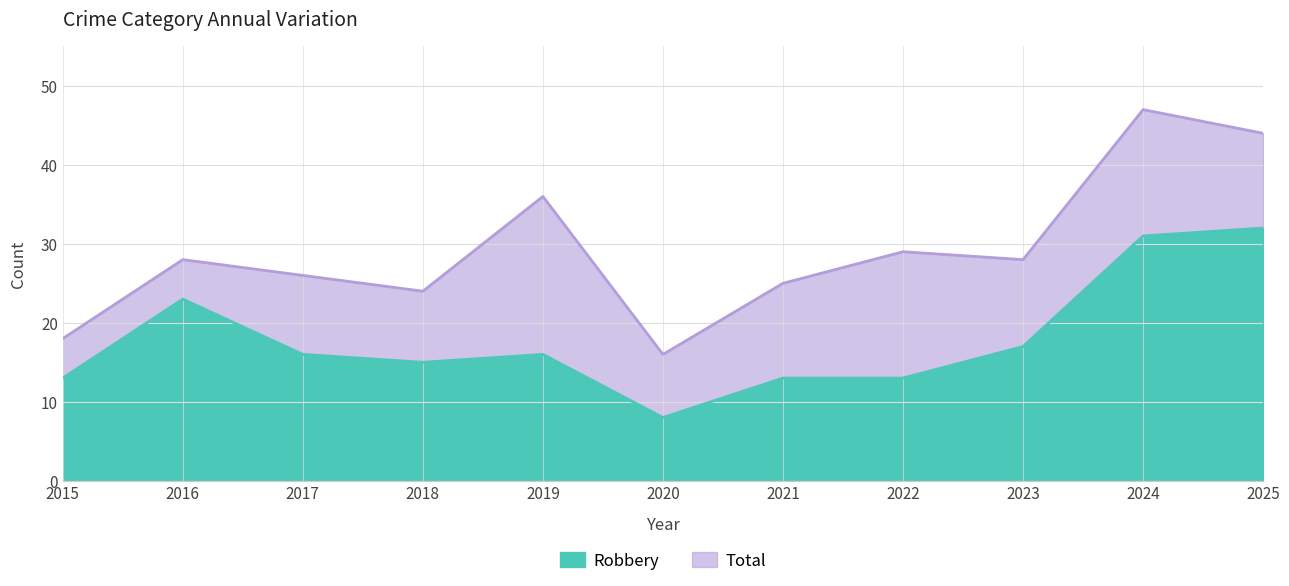

What is the value of the Total point at the 3rd from the left?

26